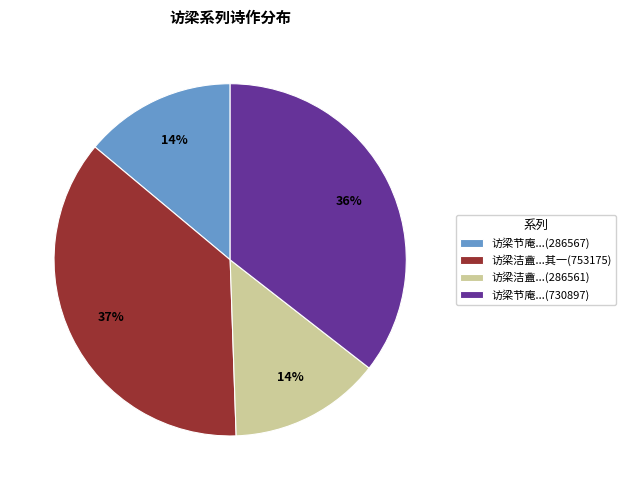

How many segments does this pie chart have?

4